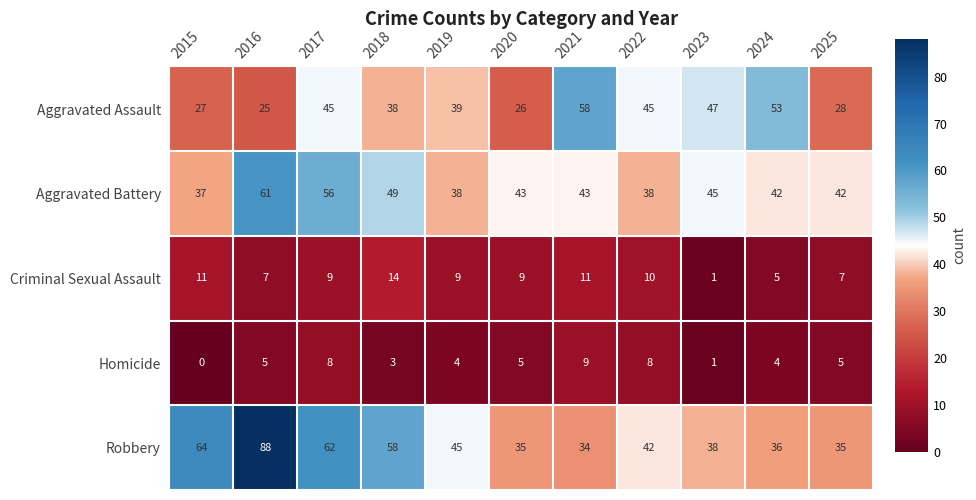

What is the average value of the Robbery series?

49